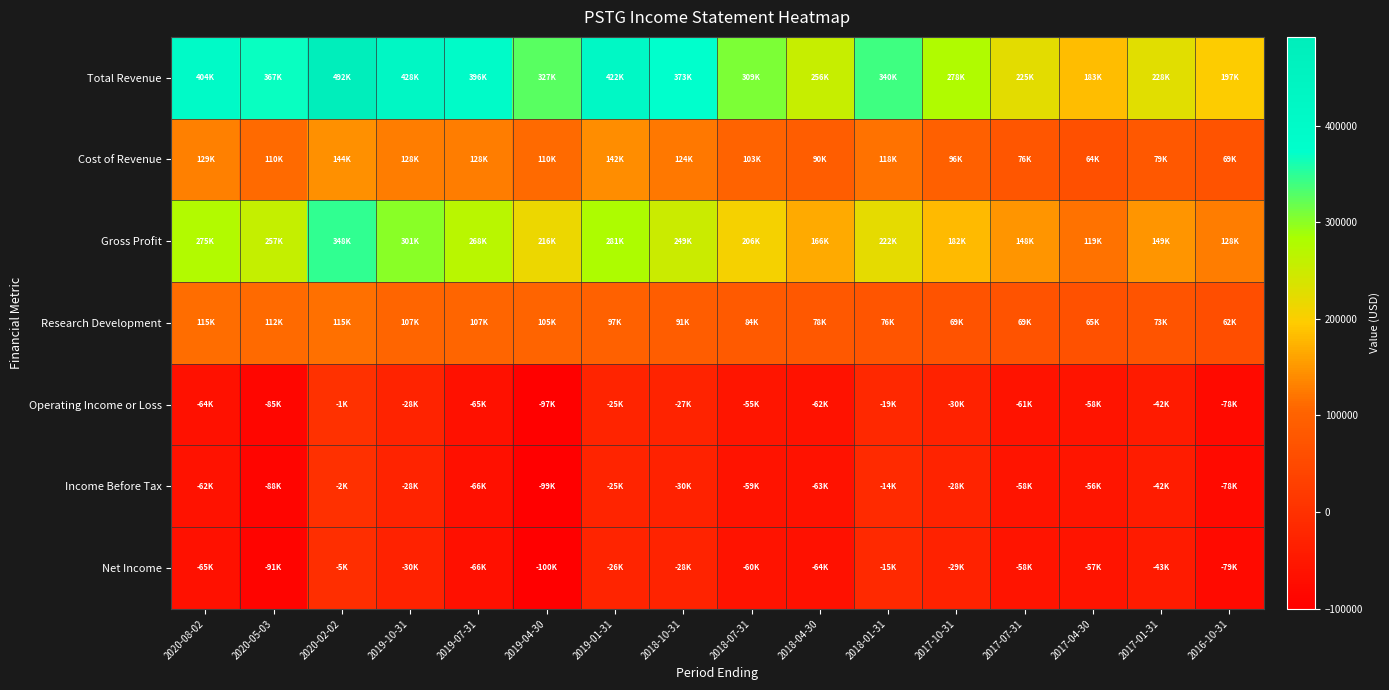

Rank the series by their maximum value, from highest to lowest.

Total Revenue, Gross Profit, Cost of Revenue, Research Development, Operating Income or Loss, Income Before Tax, Net Income